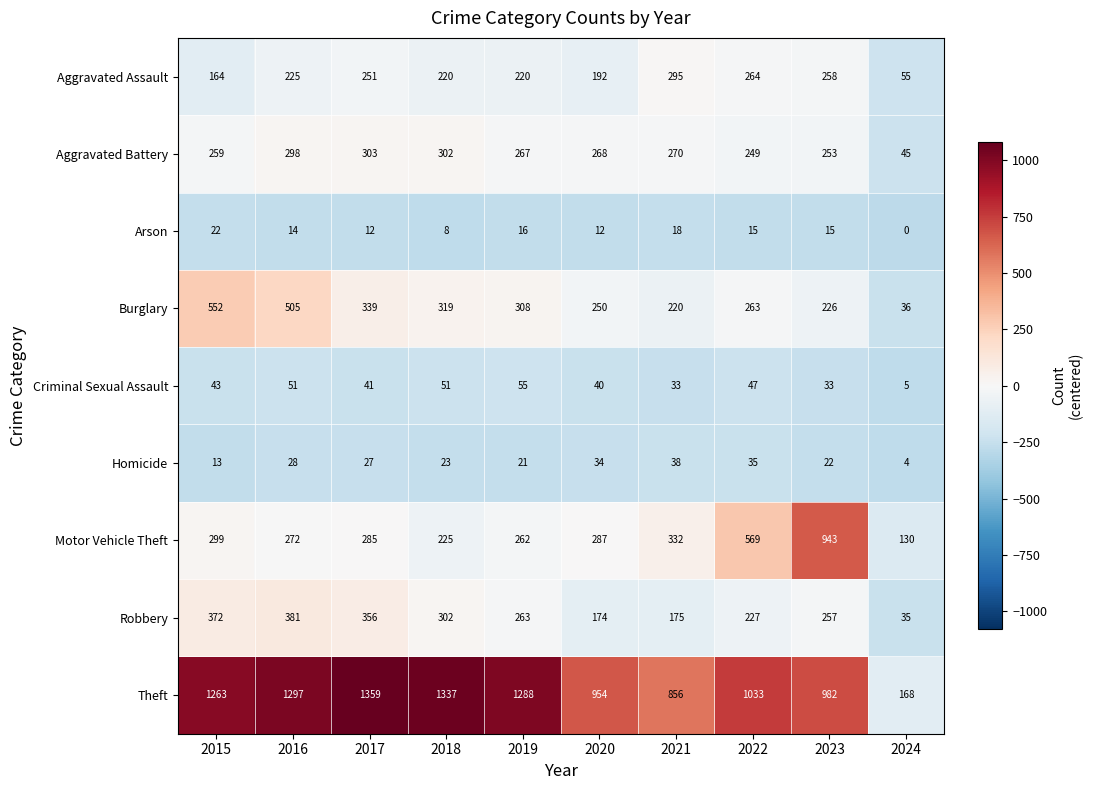

At which label does Burglary first exceed 308?

2015